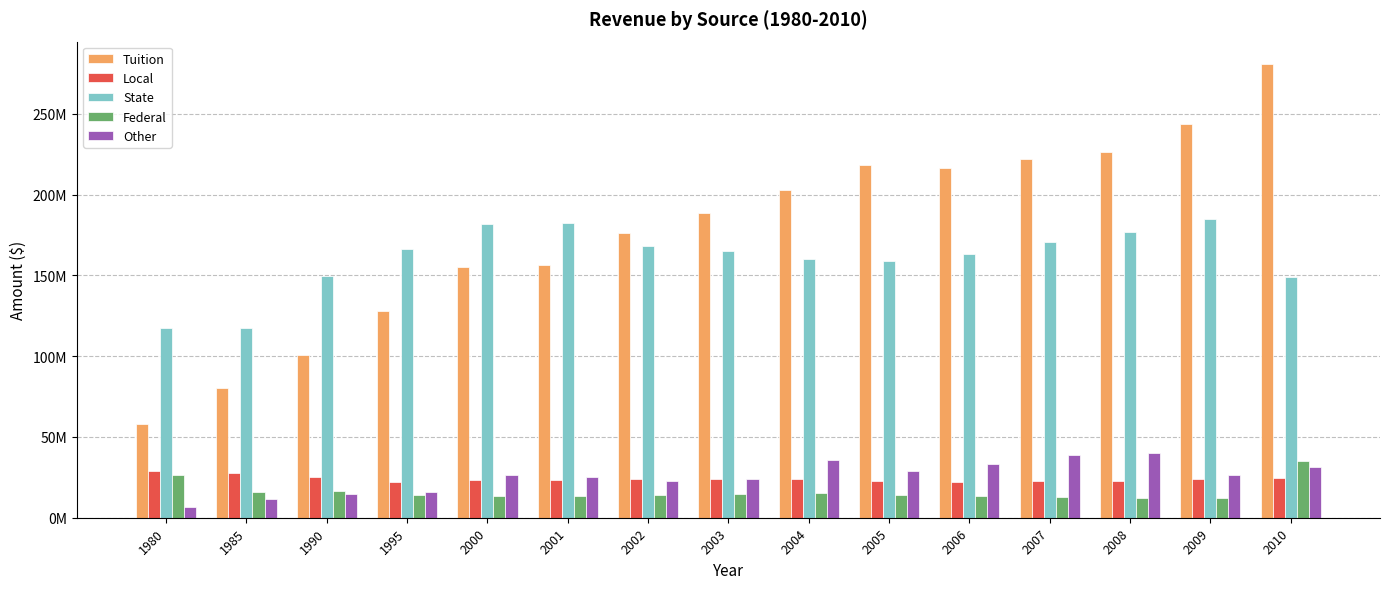

What is the spread (max minus min) of values at 1995?

152453635